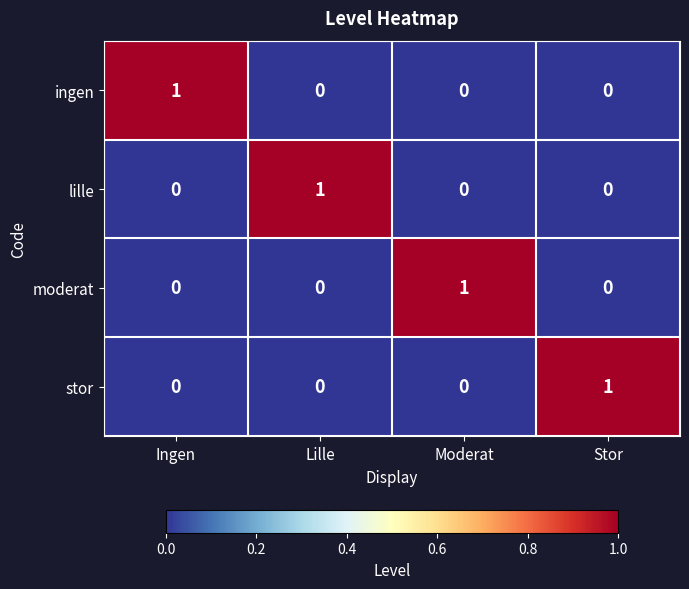

Is the value of moderat at Moderat greater than the value of stor at Ingen?

Yes